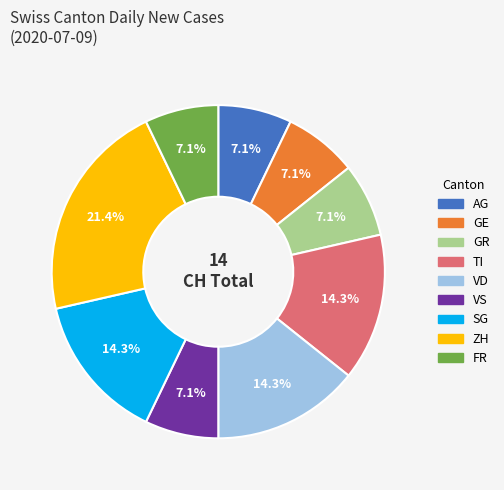

Is there a majority slice in this chart?

No